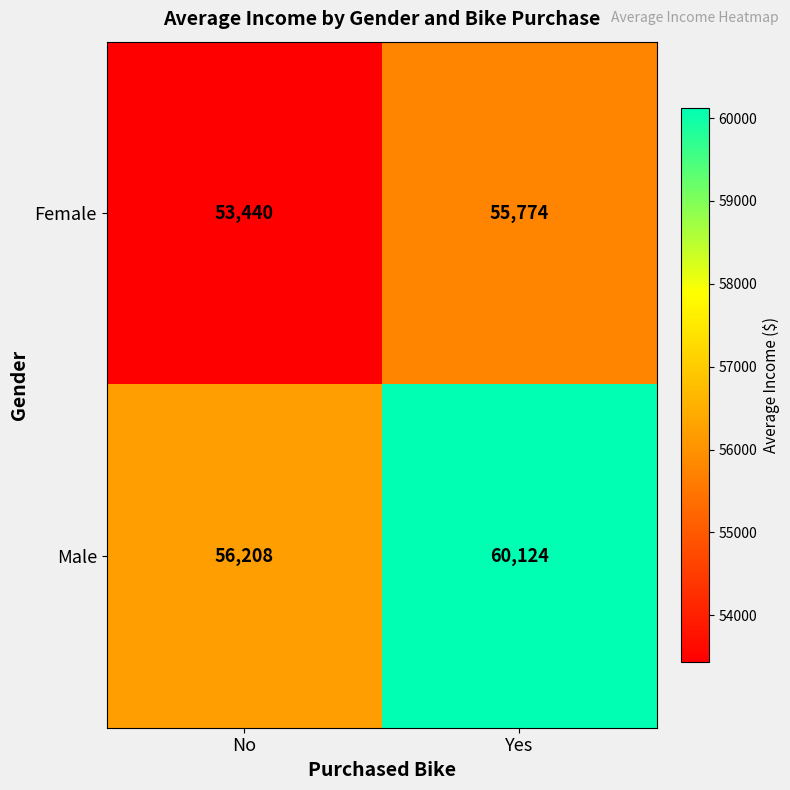

What is the sum of all Female values?

109214